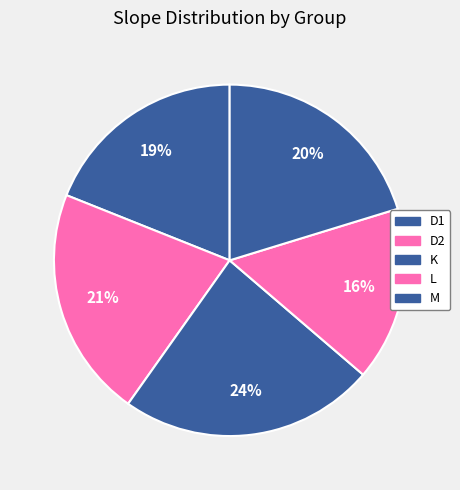

Rank the categories by value from lowest to highest.

L, D1, M, D2, K